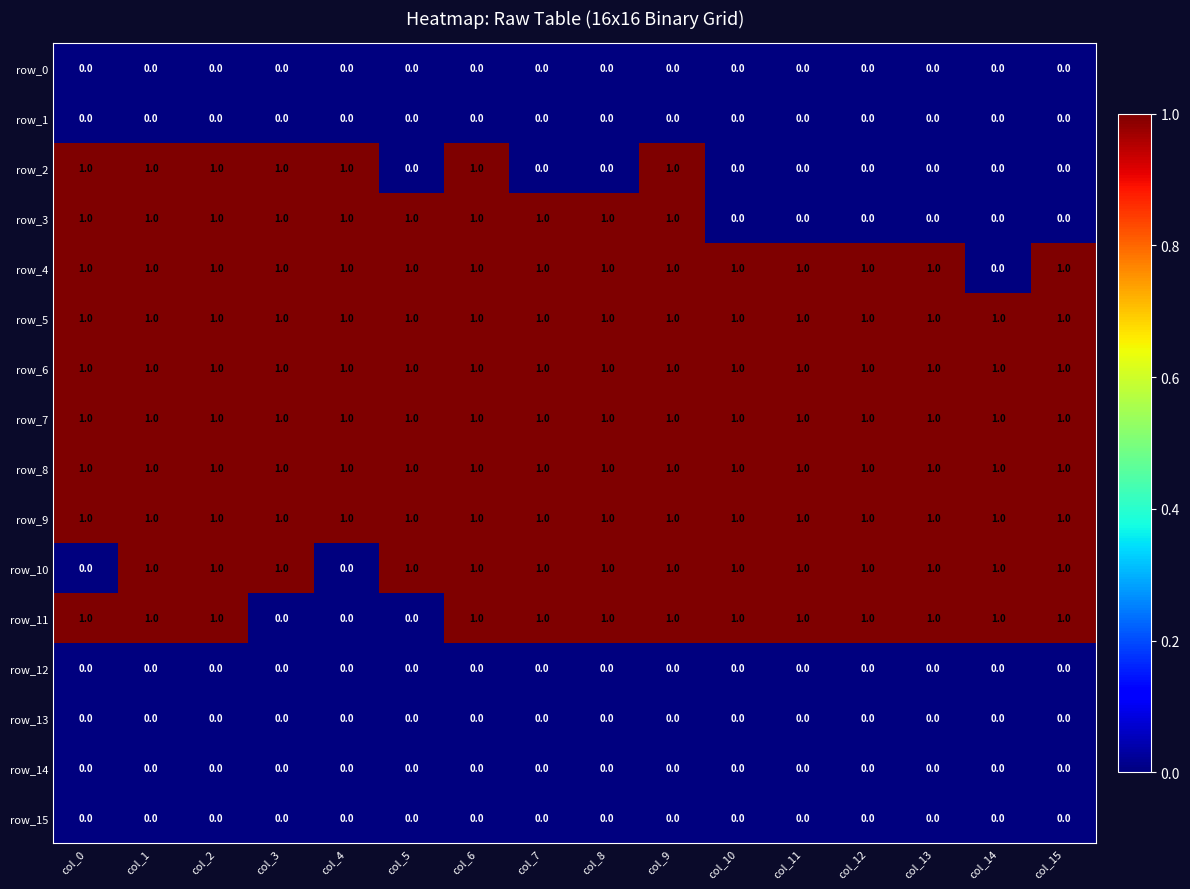

Count the row_10 values in the range 1 to 2.

14